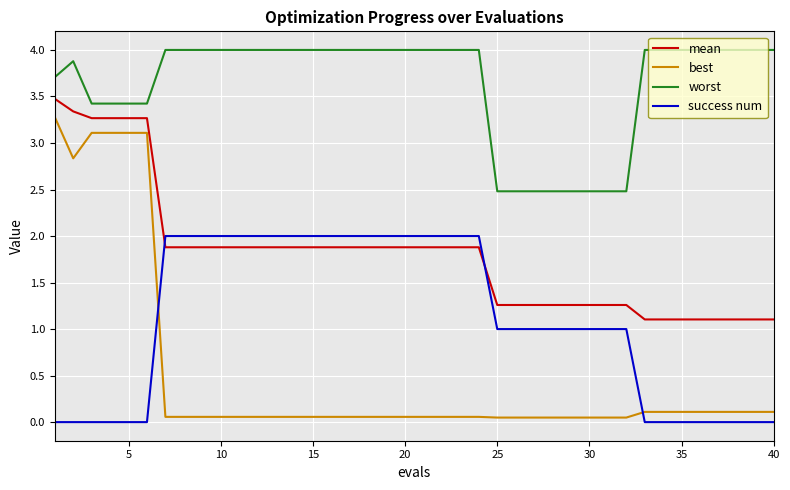

Which series has the largest total across all categories?

worst